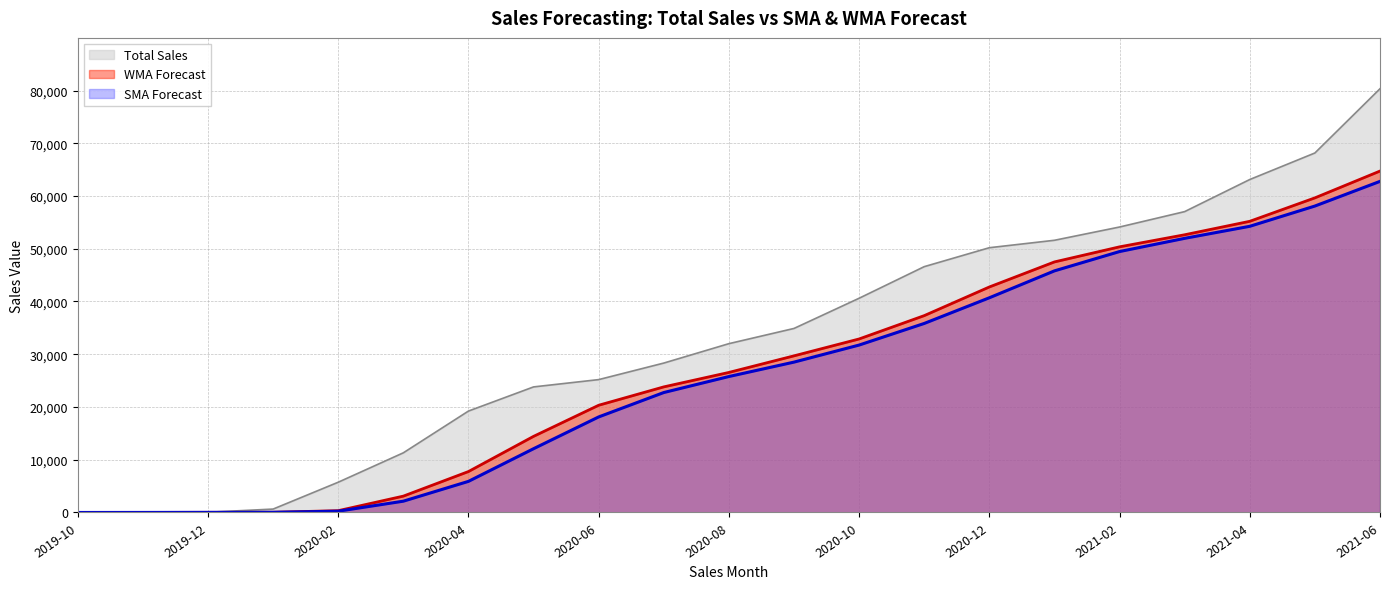

What is the sum of all WMA Forecast values?

569143.8